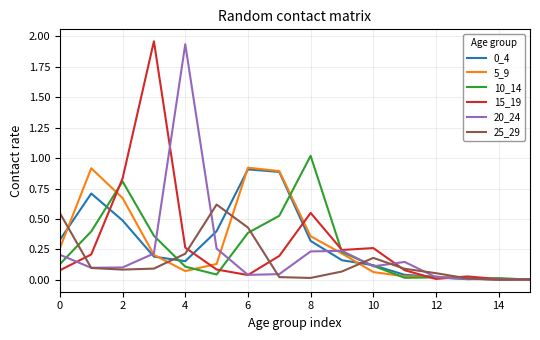

Reading right to left, transcribe all the data shown in this chart.

0_4: 0.0	0.0	0.0	0.0	0.0	0.1	0.2	0.3	0.9	0.9	0.4	0.2	0.2	0.5	0.7	0.3
5_9: 0.0	0.0	0.0	0.0	0.0	0.1	0.2	0.4	0.9	0.9	0.1	0.1	0.2	0.7	0.9	0.3
10_14: 0.0	0.0	0.0	0.0	0.0	0.1	0.2	1.0	0.5	0.4	0.0	0.1	0.4	0.8	0.4	0.1
15_19: 0.0	0.0	0.0	0.0	0.1	0.3	0.2	0.5	0.2	0.0	0.1	0.3	2.0	0.8	0.2	0.1
20_24: 0.0	0.0	0.0	0.0	0.1	0.1	0.2	0.2	0.0	0.0	0.3	1.9	0.2	0.1	0.1	0.2
25_29: 0.0	0.0	0.0	0.1	0.1	0.2	0.1	0.0	0.0	0.4	0.6	0.2	0.1	0.1	0.1	0.5